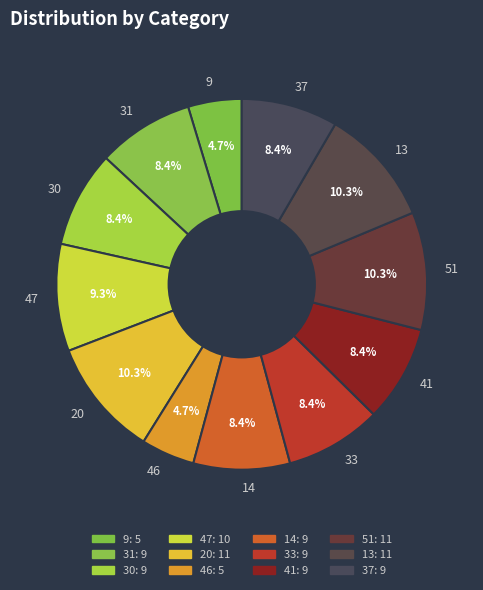

Which has a higher value, 47 or 37?

47